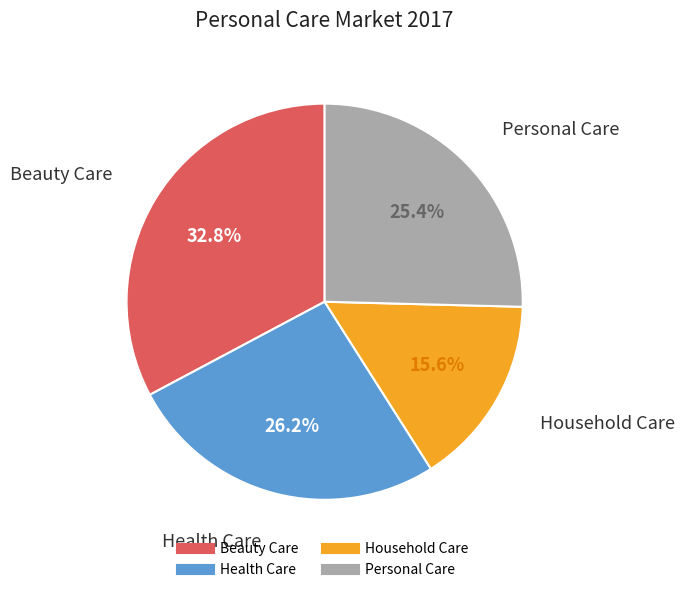

How many segments does this pie chart have?

4